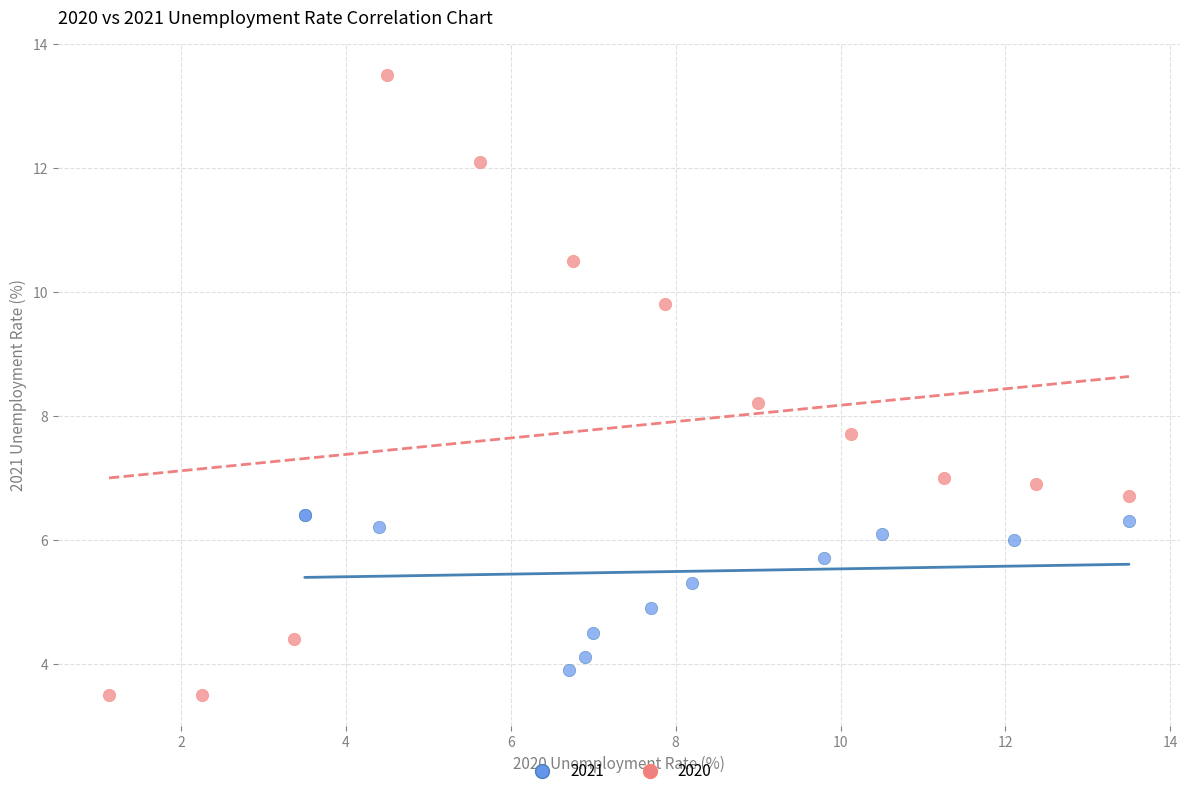

Which series reaches the maximum Y coordinate?

2020